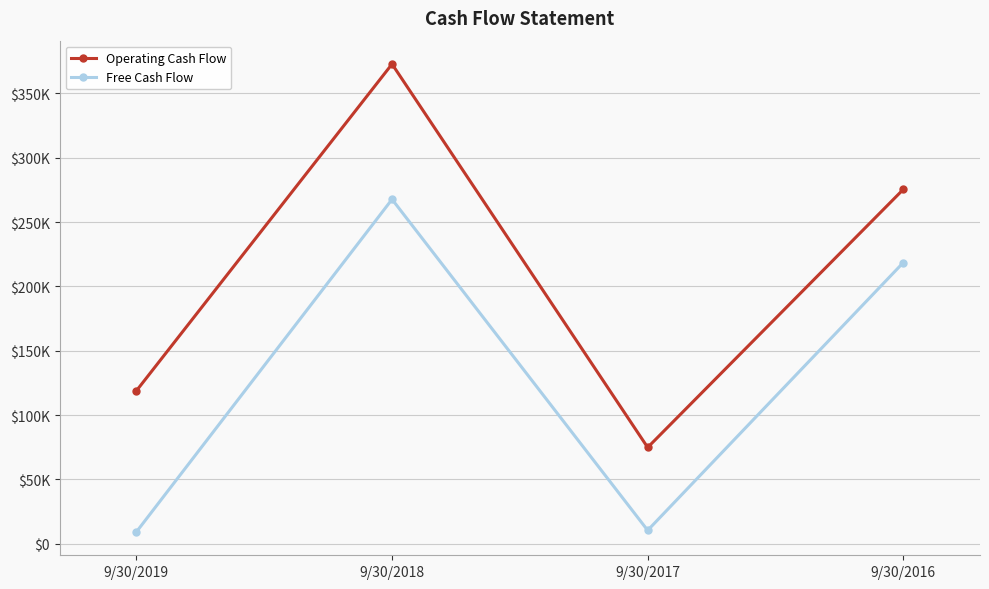

What are all the series names shown in the legend?

Operating Cash Flow, Free Cash Flow